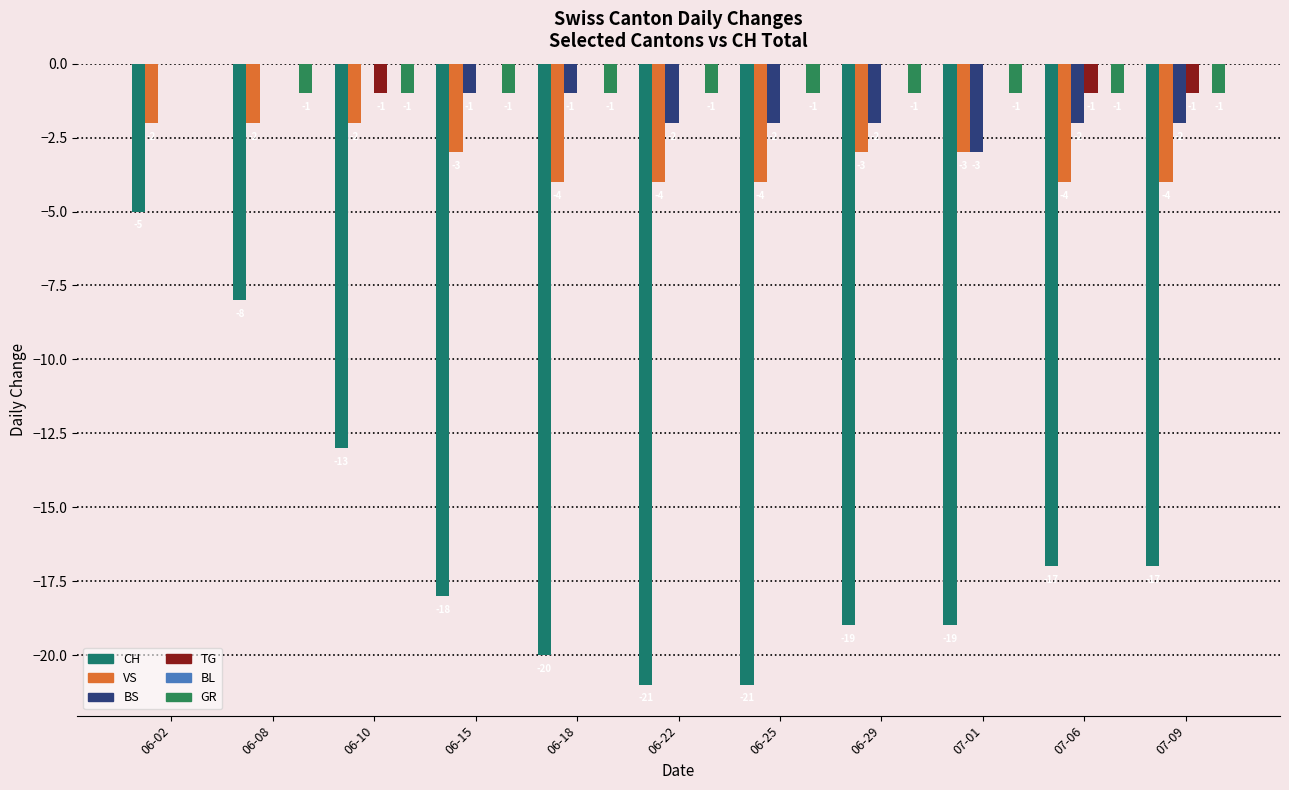

Which series has the largest total across all categories?

TG